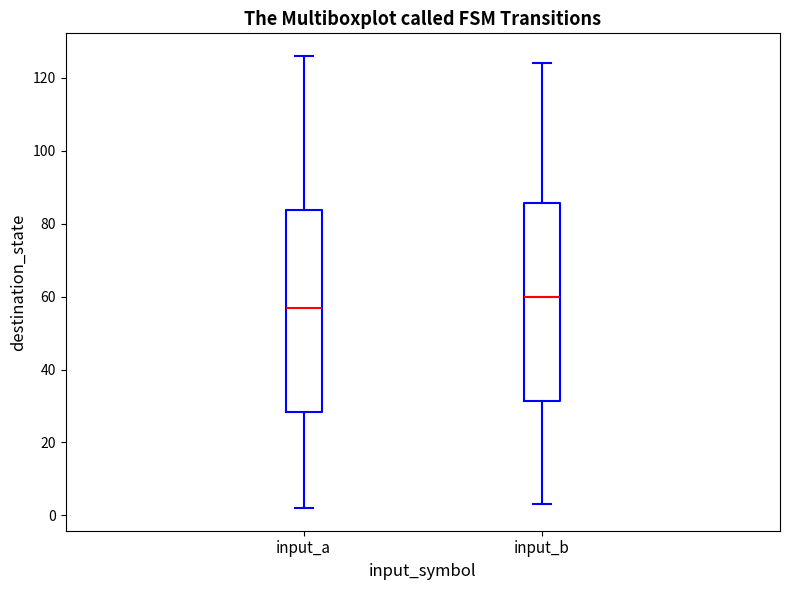

Reading left to right, read every box against the y-axis: the position of its median line, the range the box covers, and the ends of its whiskers. The values are not printed on the chart, so give them approximately, as read against the axis.

input_a: median 58, box 28 to 84, whiskers 2 to 126
input_b: median 60, box 32 to 86, whiskers 4 to 124